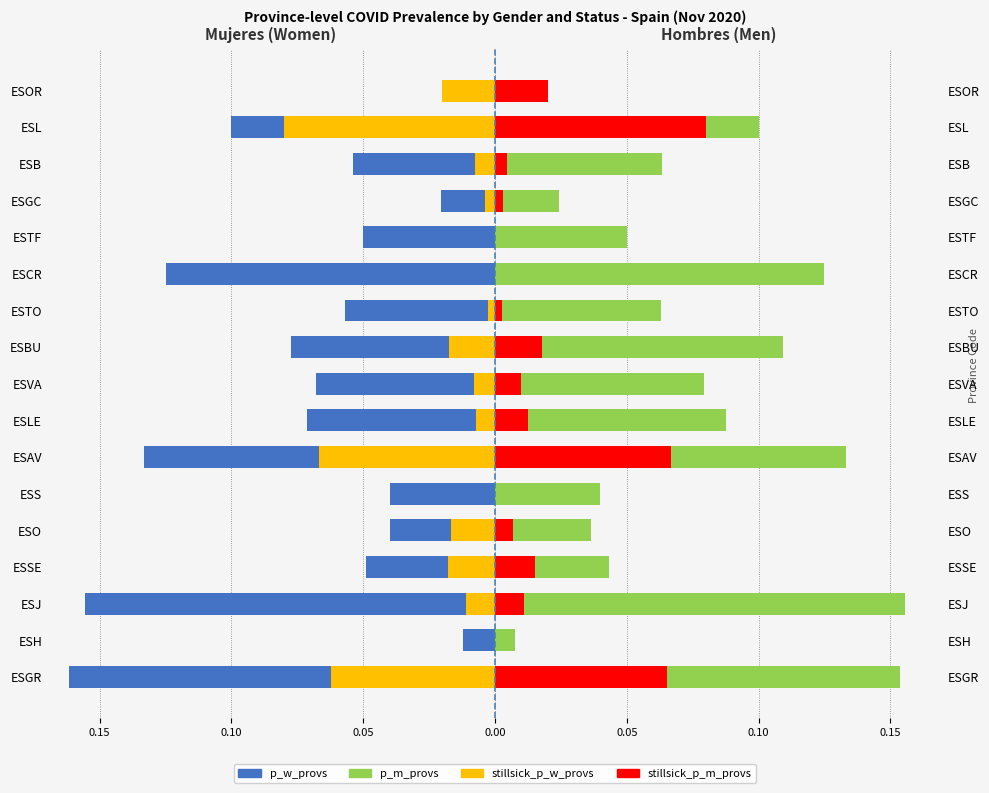

How many groups of bars are there?

17